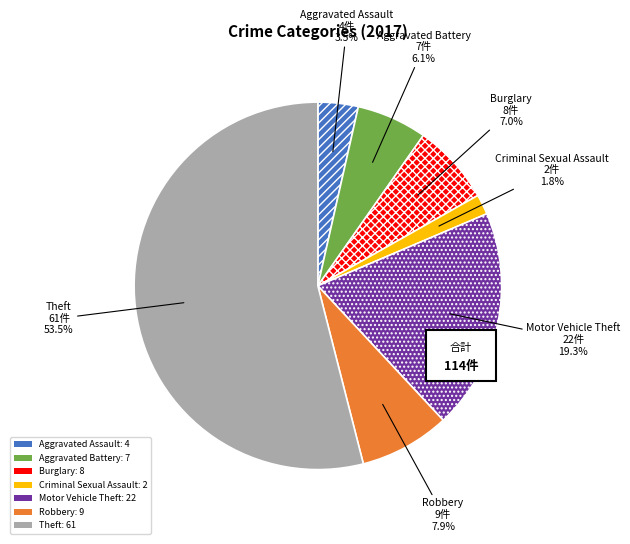

Rank the categories by value from highest to lowest.

Theft, Motor Vehicle Theft, Robbery, Burglary, Aggravated Battery, Aggravated Assault, Criminal Sexual Assault